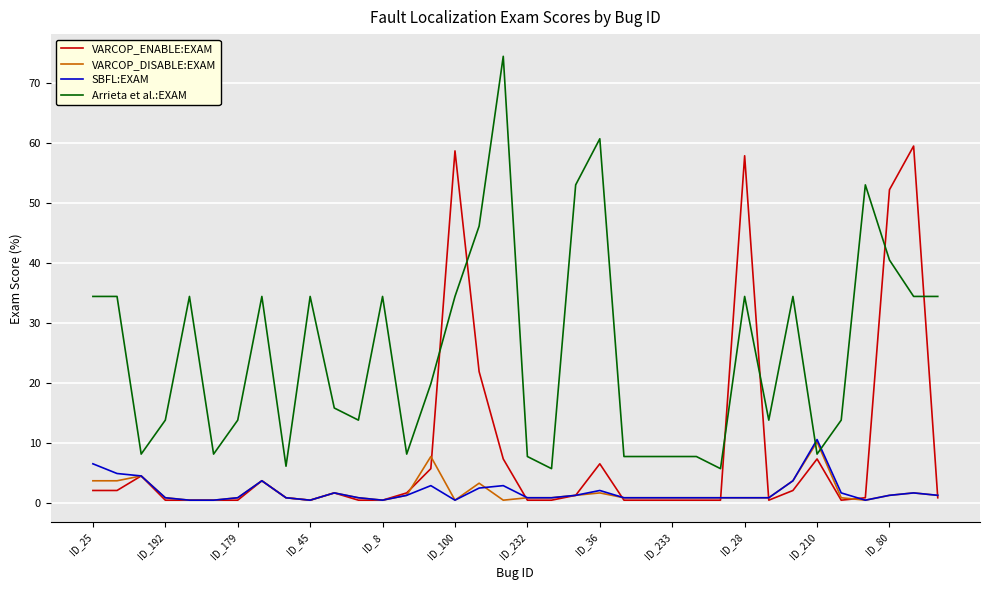

Which series has the widest spread of values?

Arrieta et al.:EXAM